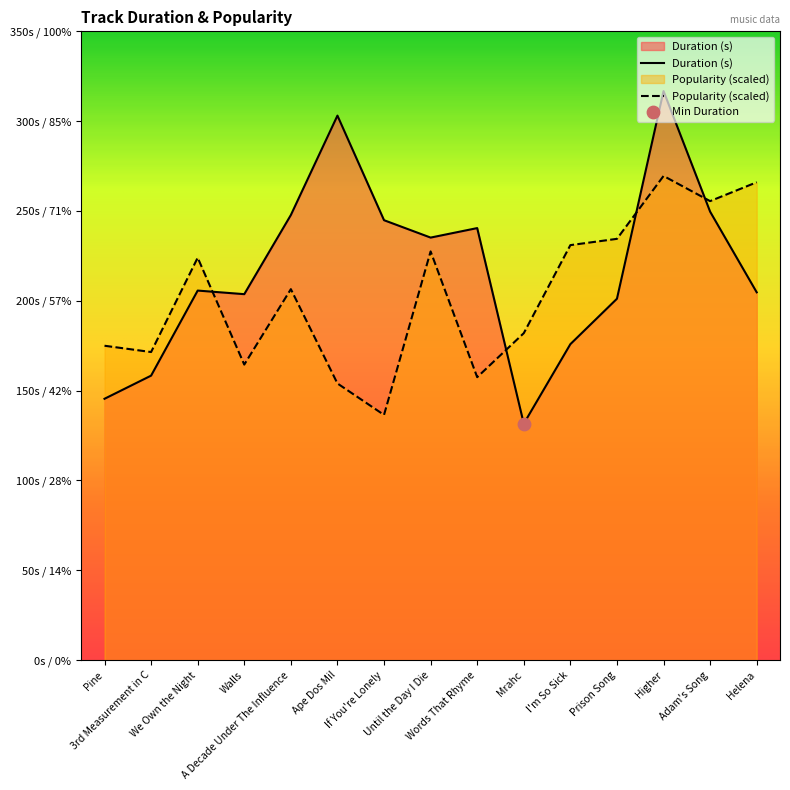

Which series contains the highest Y value?

Duration (s)